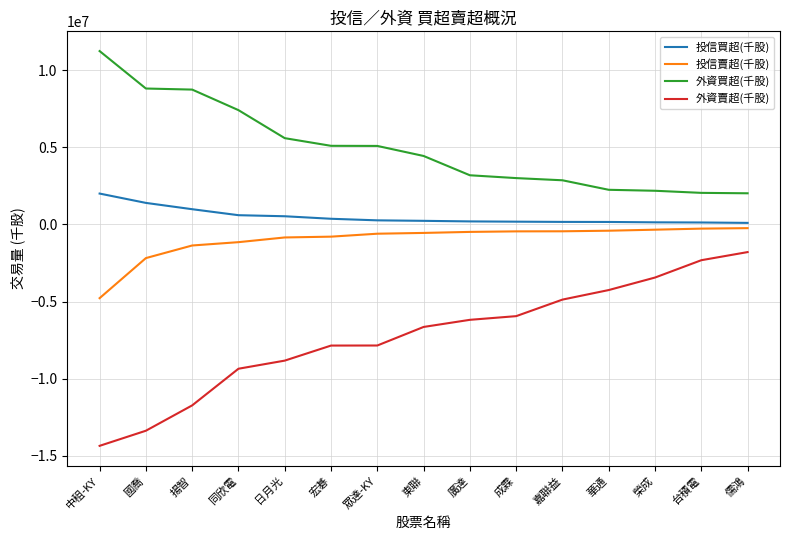

What is the difference between the second highest and minimum values in the 外資買超(千股) series?

6794786